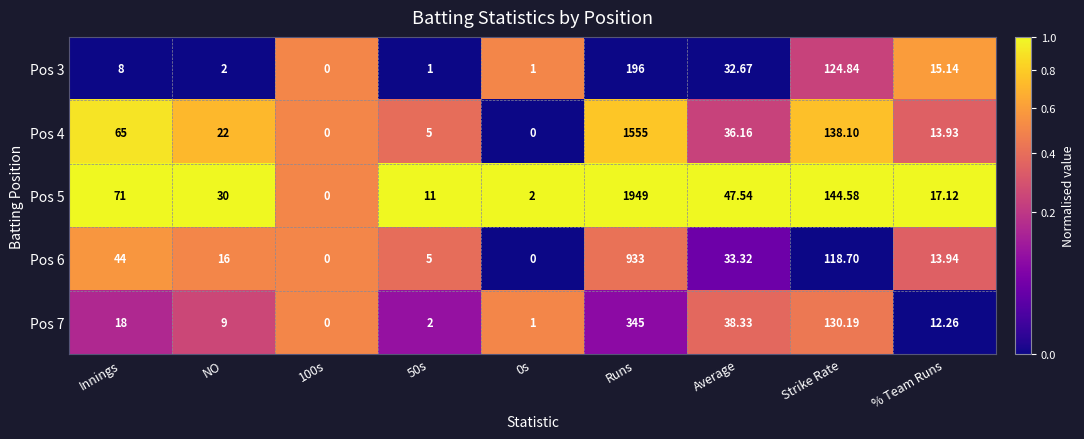

Is the value of Pos 6 at 0s greater than the value of Pos 4 at NO?

No